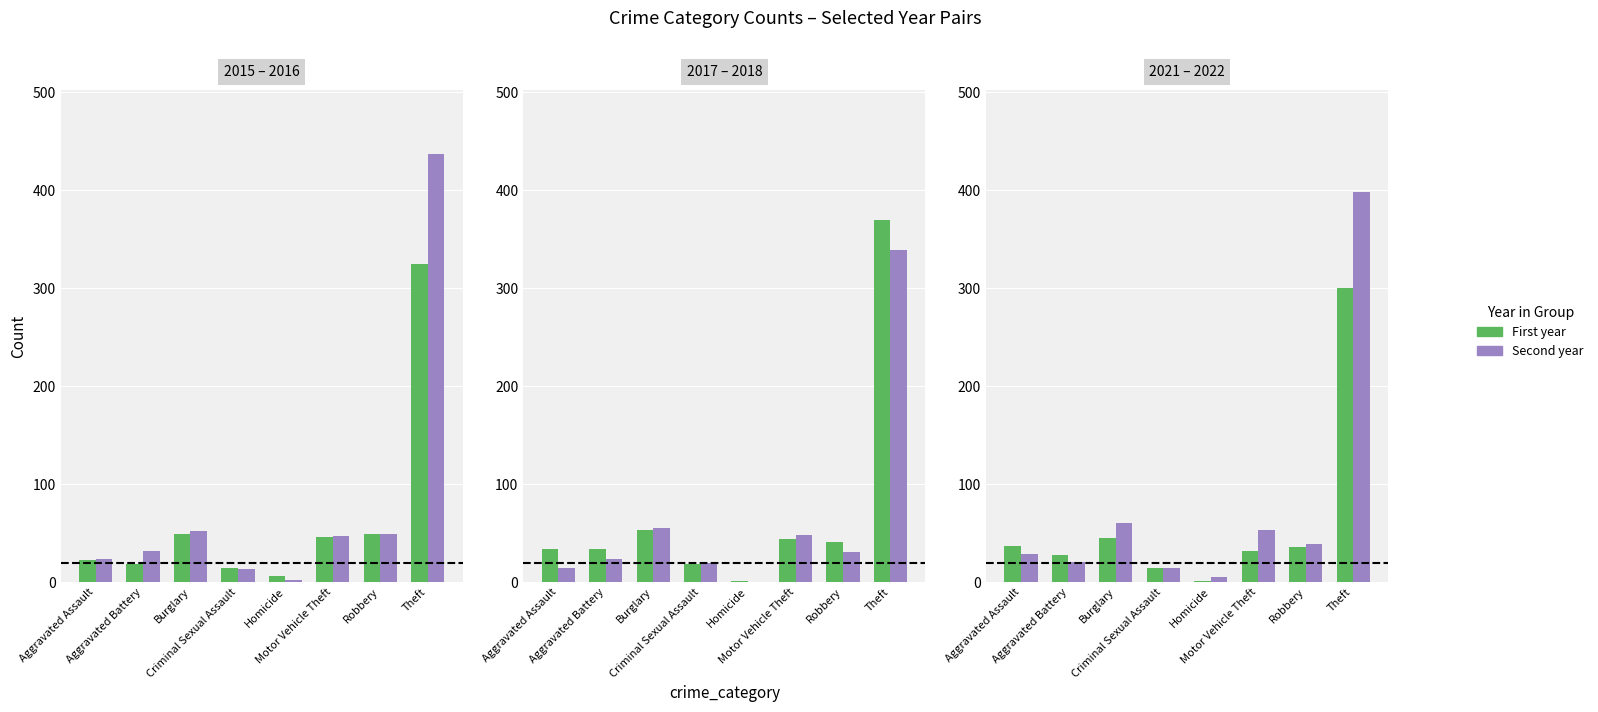

Is it true that 2018 equals 20 at Criminal Sexual Assault?

True